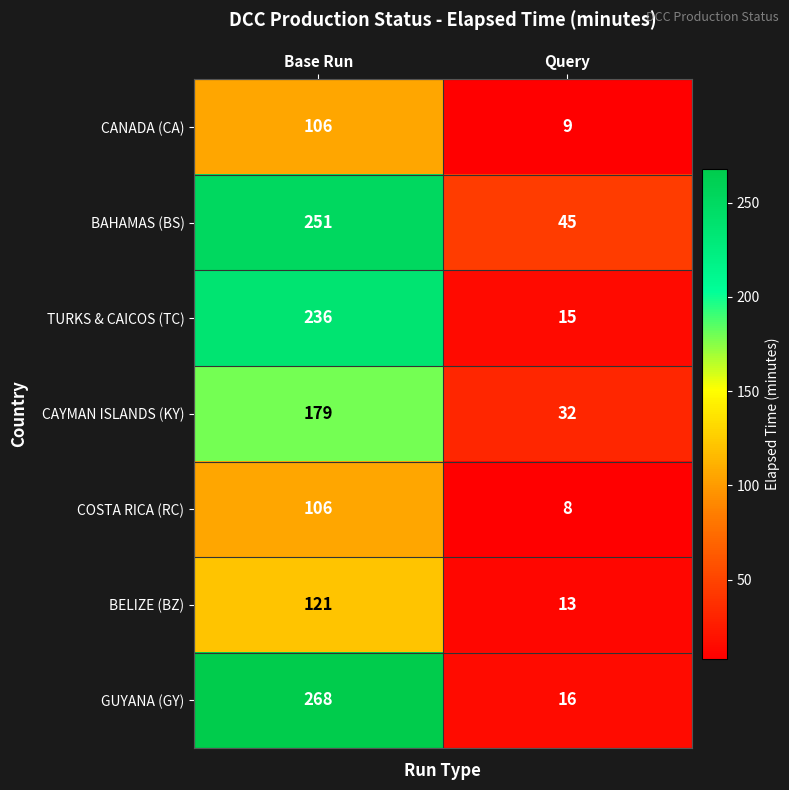

Where is TURKS & CAICOS (TC) nearest to the value 125?

Query